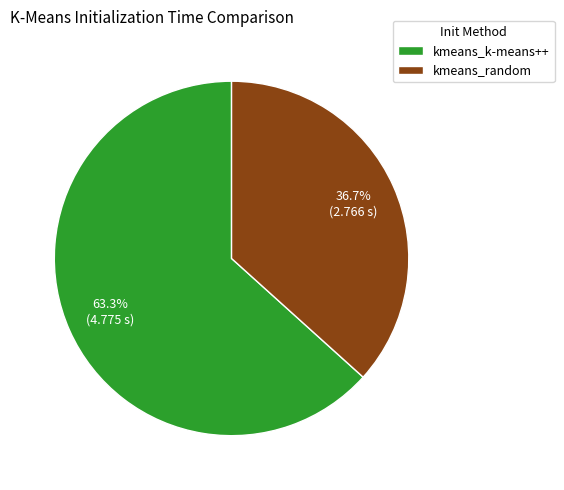

What is the largest slice in the pie chart?

kmeans_k-means++